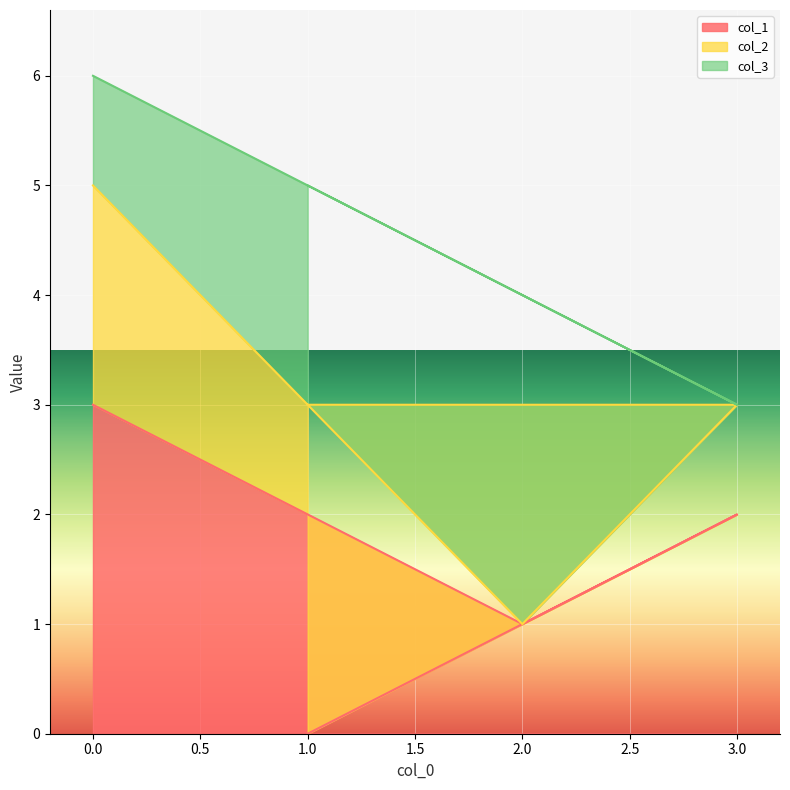

What is the sum of the col_1 values at 2 and 1?

1